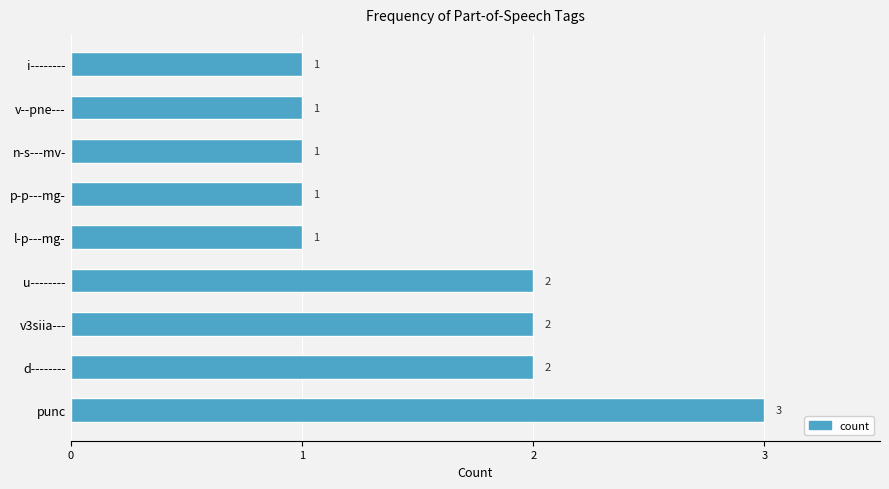

Count the values in the range 1 to 2.

8